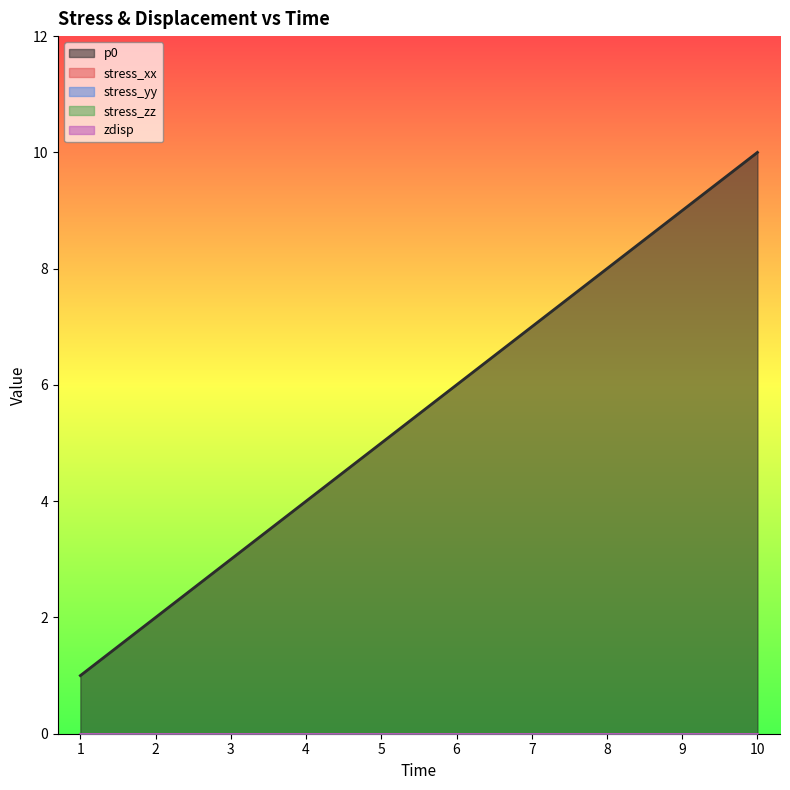

Between 7 and 3, which is larger?

7